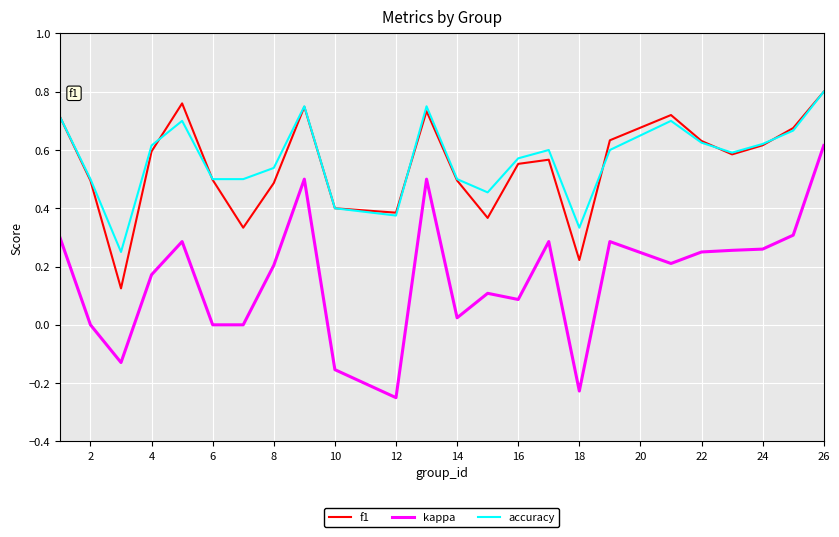

Which series has the largest range (max minus min)?

kappa